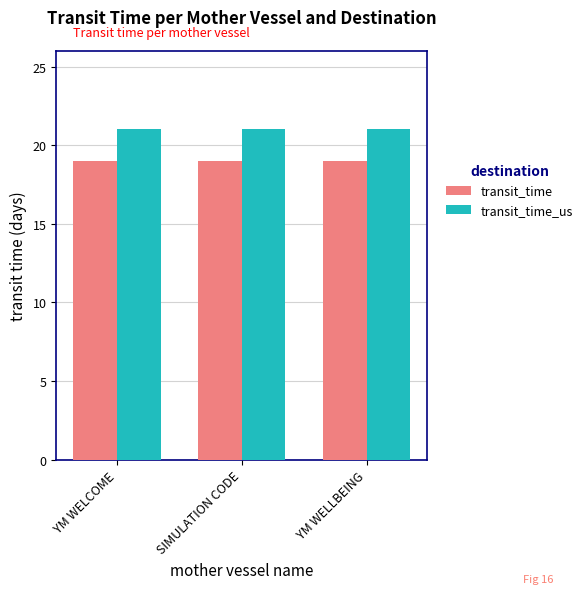

Reading right to left, extract all data points from this chart.

transit_time: YM WELLBEING=19	SIMULATION CODE=19	YM WELCOME=19
transit_time_us: YM WELLBEING=21	SIMULATION CODE=21	YM WELCOME=21